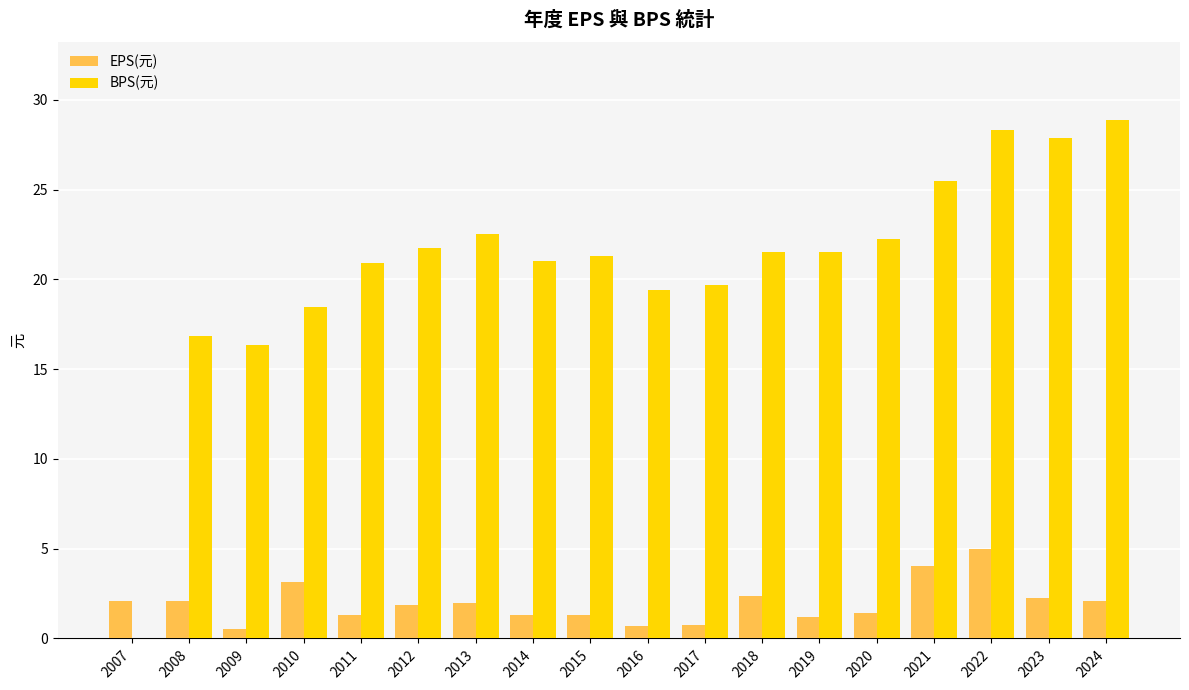

Between 2008 and 2023, which series saw the biggest shift?

BPS(元)